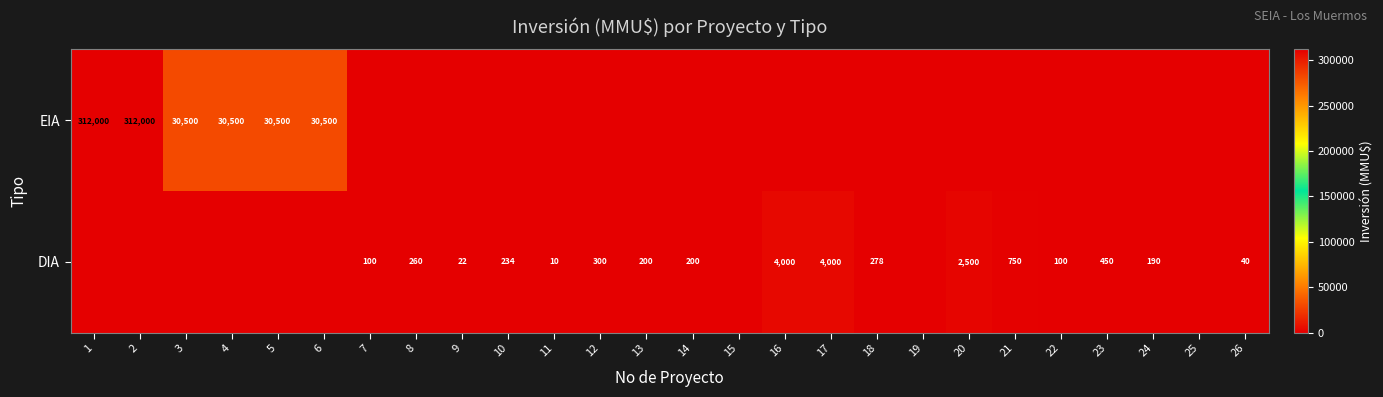

The EIA series shows 30500 at 3. True or false?

True